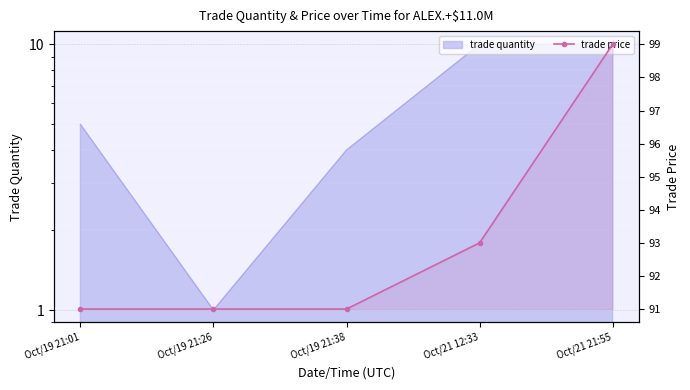

What is the change in value from Oct/19 21:01 to Oct/21 12:33?

+2